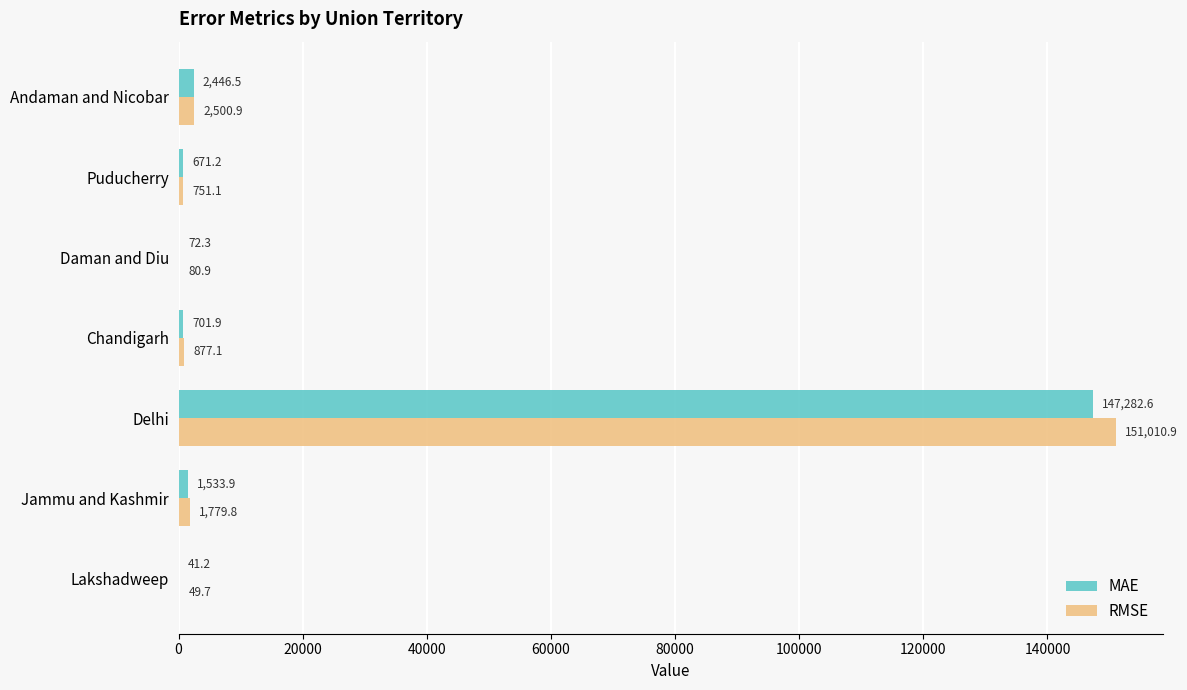

What is the sum of the MAE values at Puducherry and Jammu and Kashmir?

2205.1